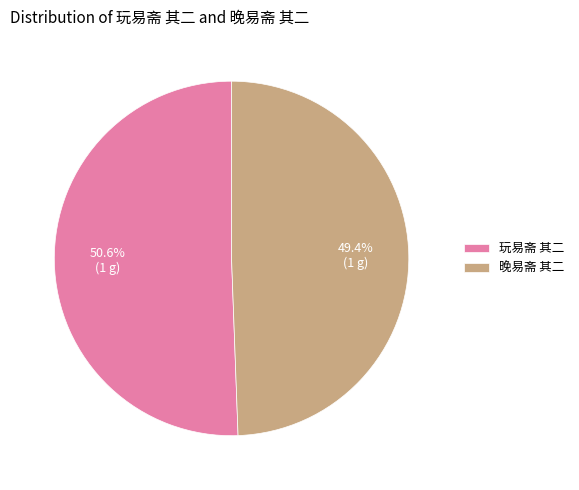

Does 玩易斋 其二 account for over 50% of the chart?

Yes